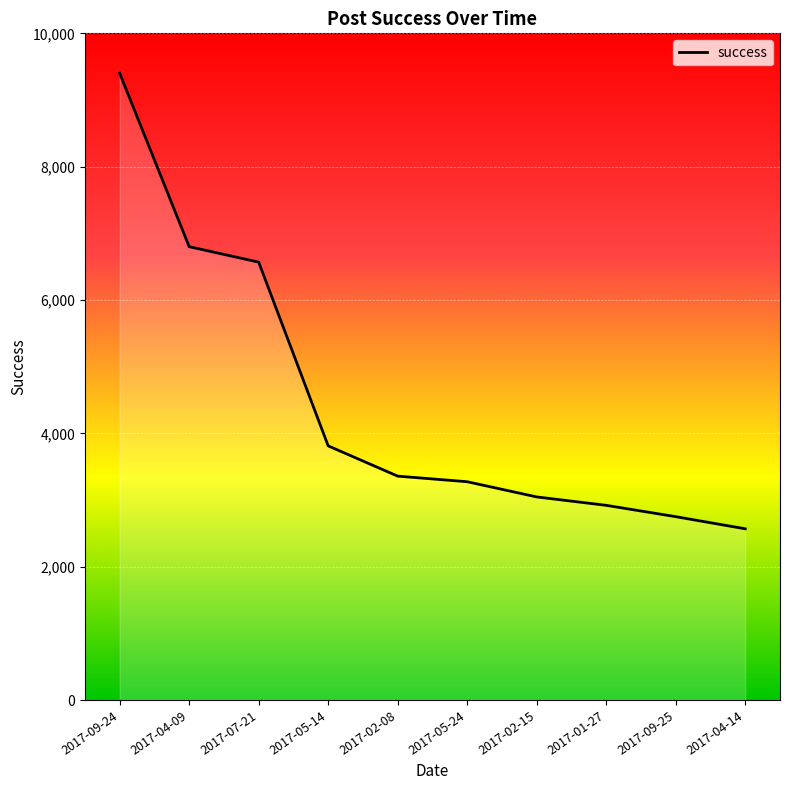

What is the sum of all values?

44498